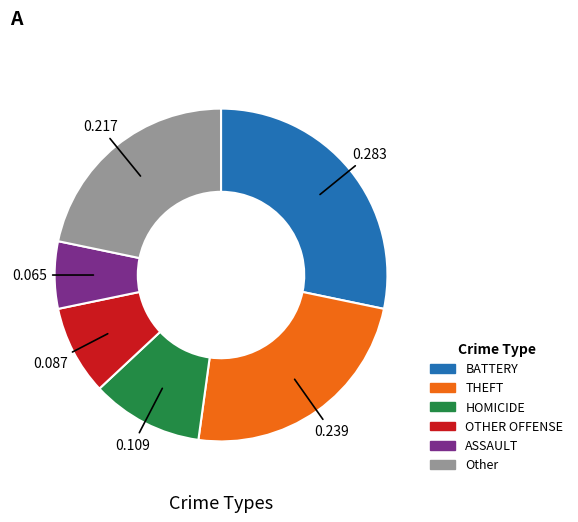

How many slices are in this pie chart?

6